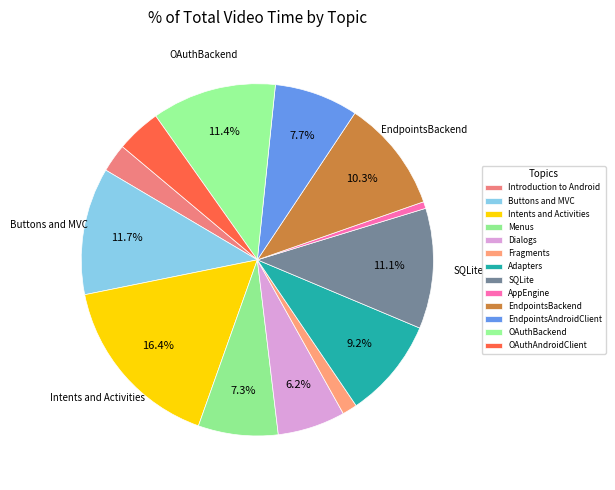

Is it true that EndpointsAndroidClient is 13% of the pie?

False